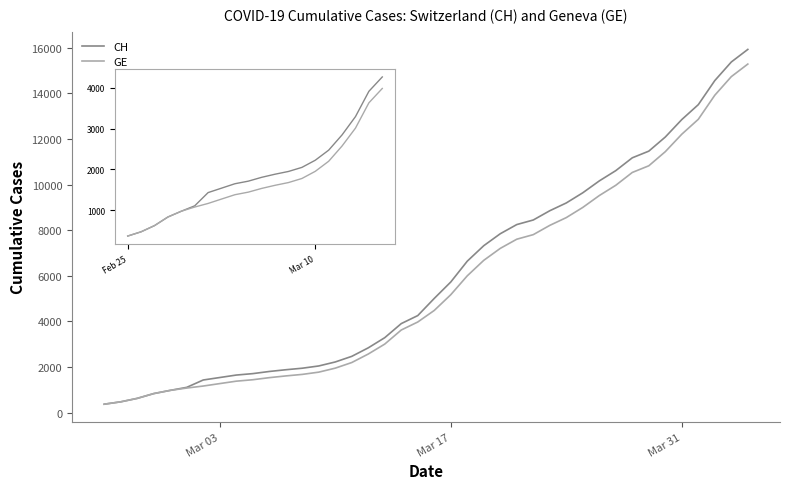

What is the value of the GE point at the 5th from the left?

981